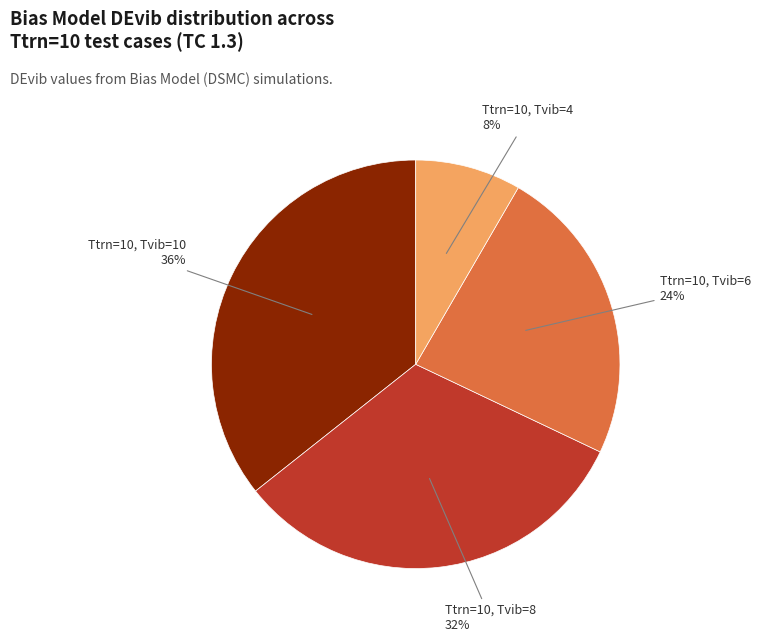

How many slices are in this pie chart?

4